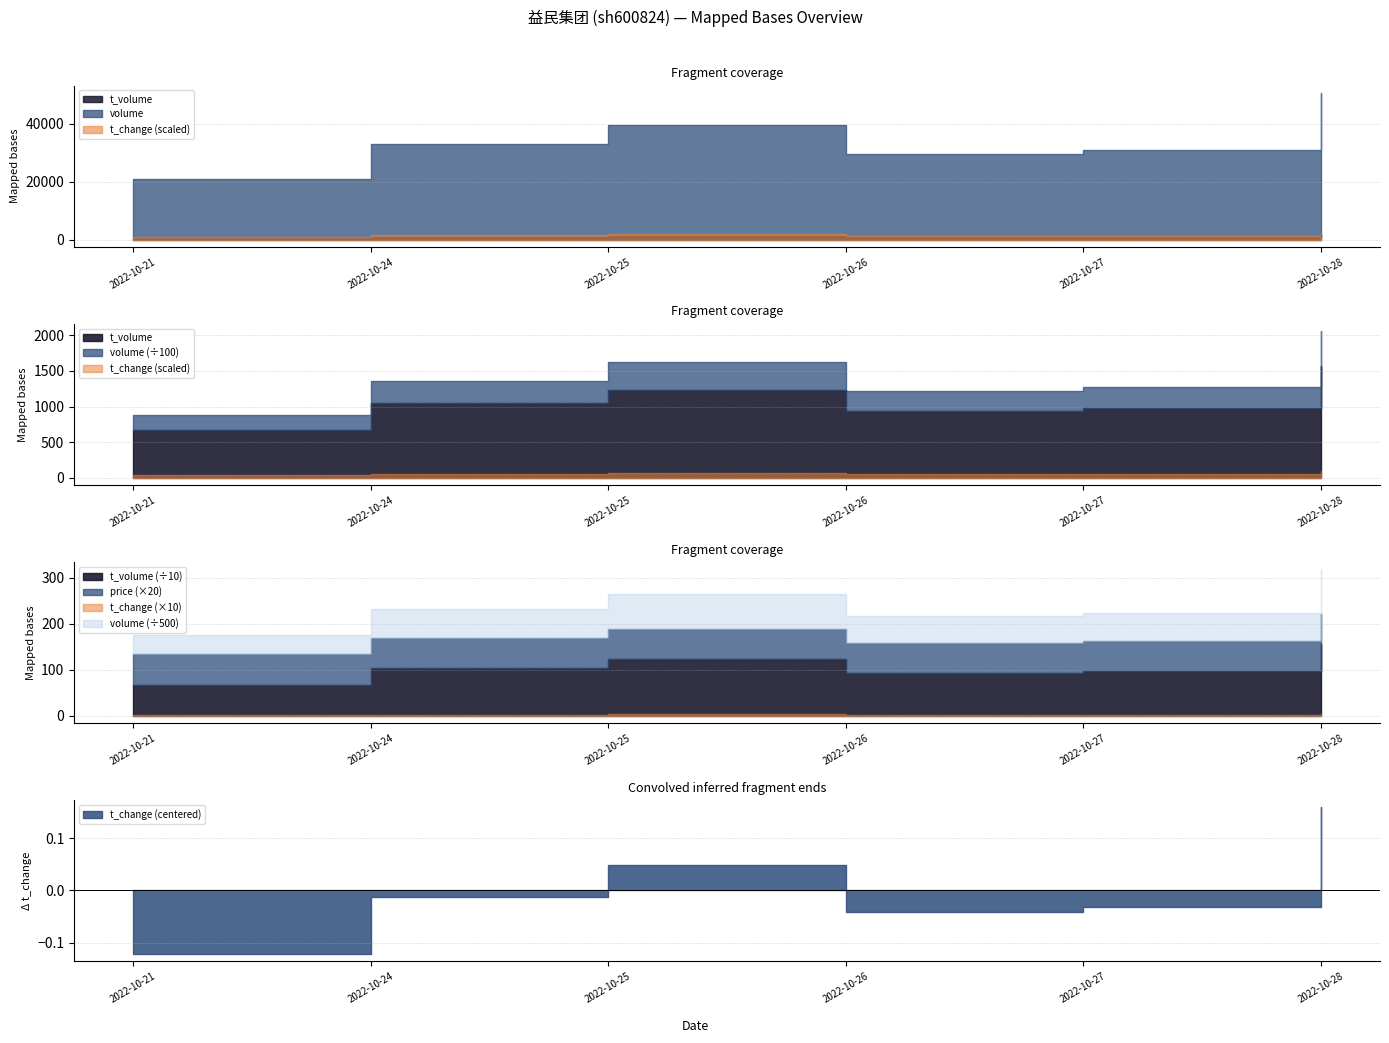

True or false: t_volume and price intersect in this chart.

False